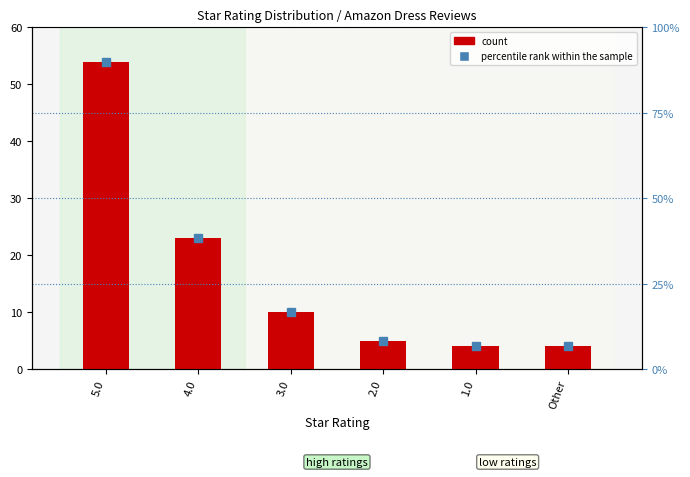

What is the sum of the count values at 5.0 and Other?

58.0